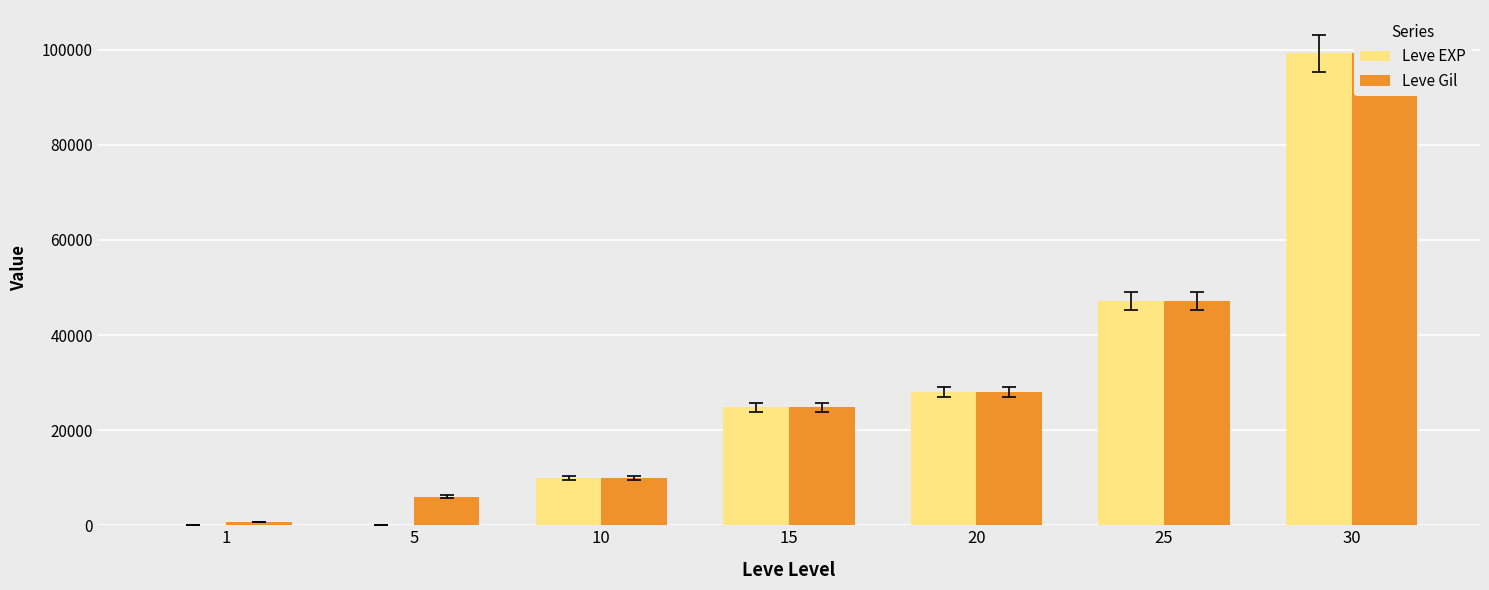

At which label does Leve Gil reach its minimum?

1